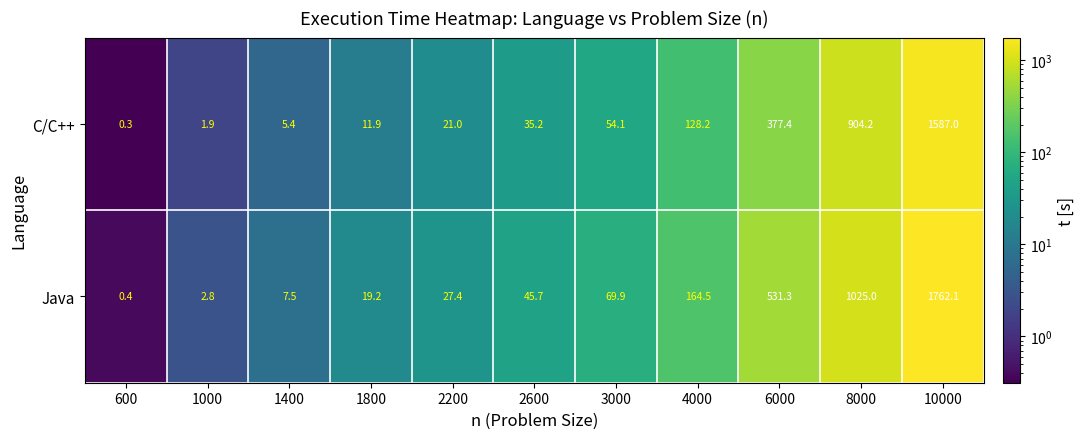

How many data points does each series have?

11